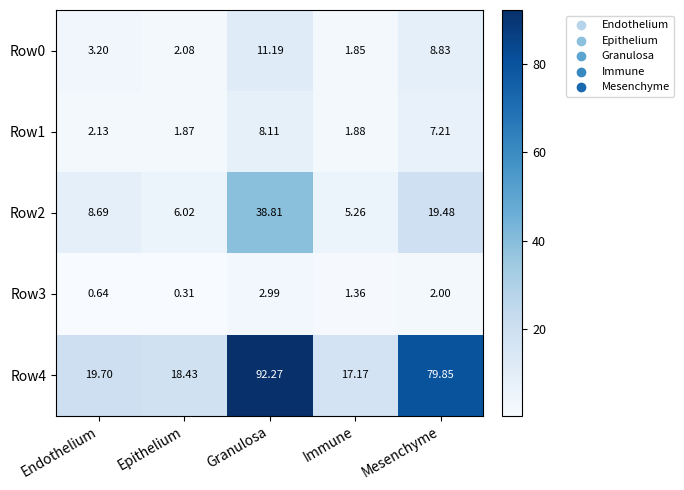

Rank the series at Granulosa from lowest to highest value.

Row3, Row1, Row0, Row2, Row4